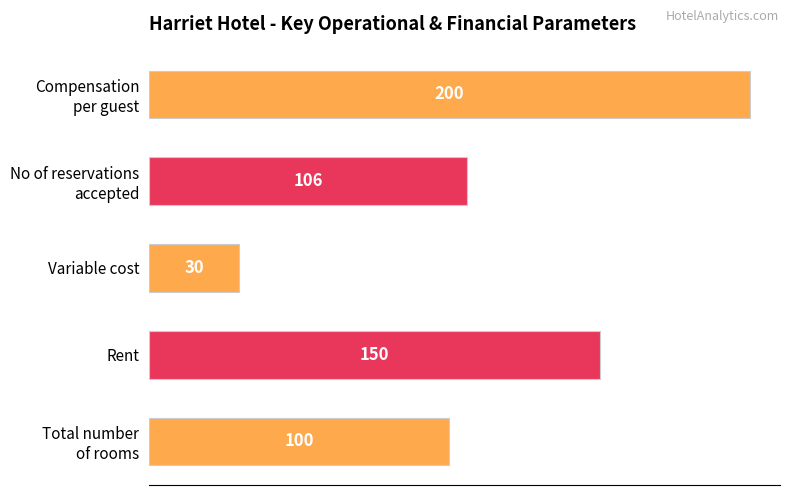

At which category does the chart reach its peak across all series?

Compensation
per guest